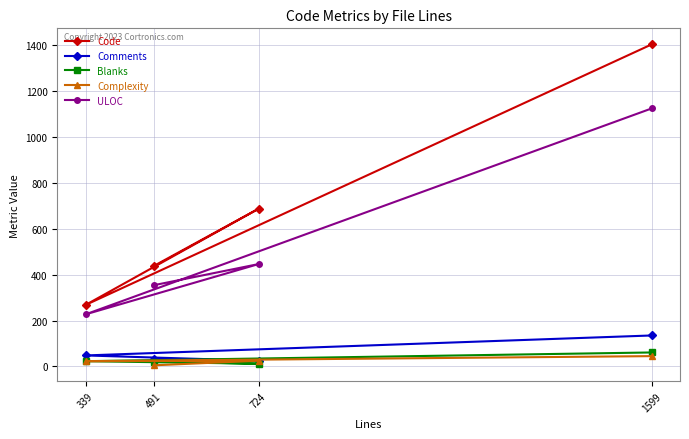

The ULOC series shows 114 at 724. True or false?

False